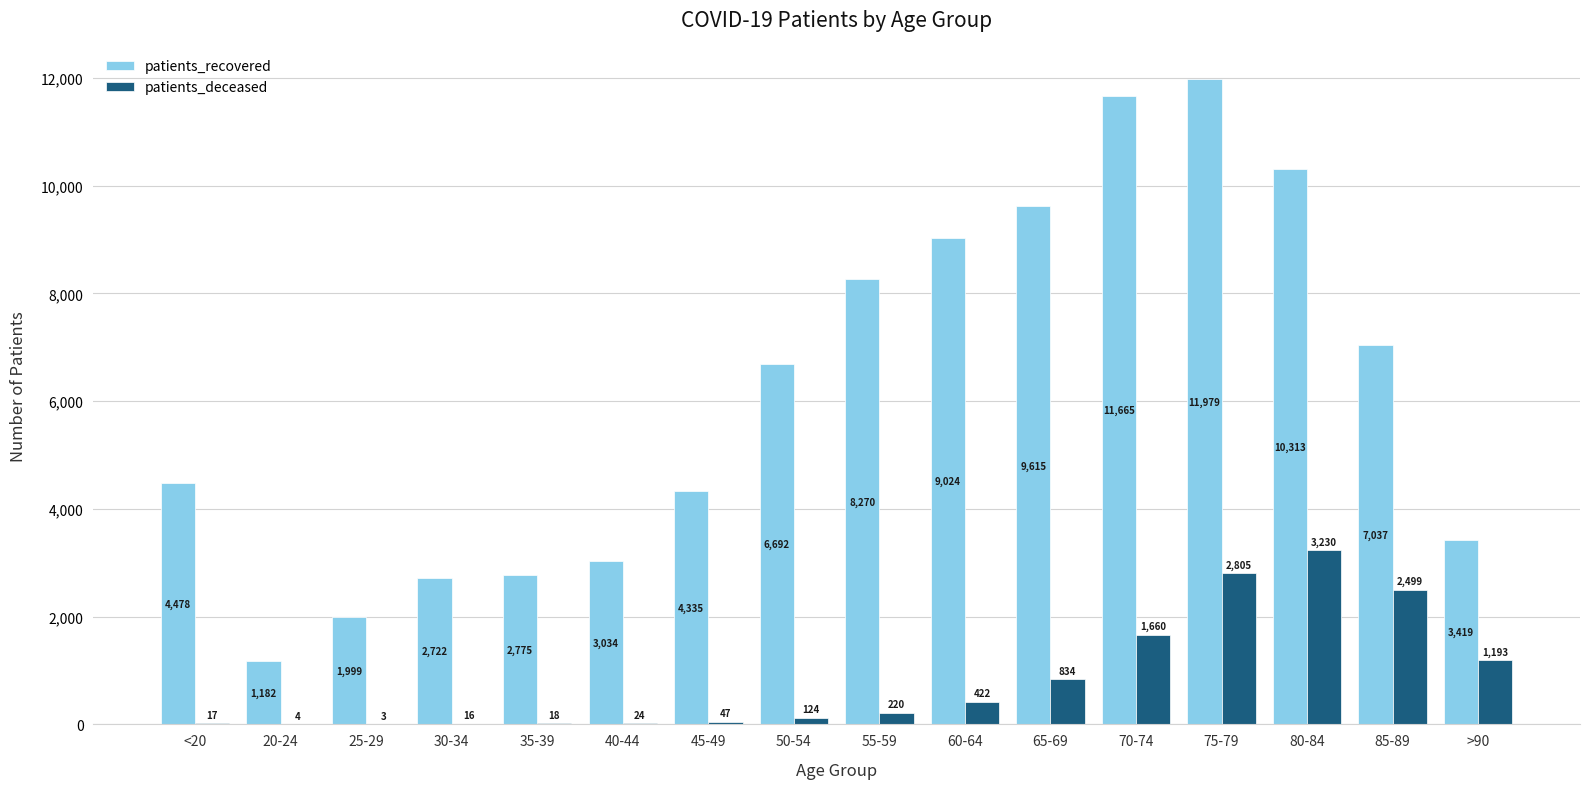

What is the highest value of the patients_recovered series?

11979